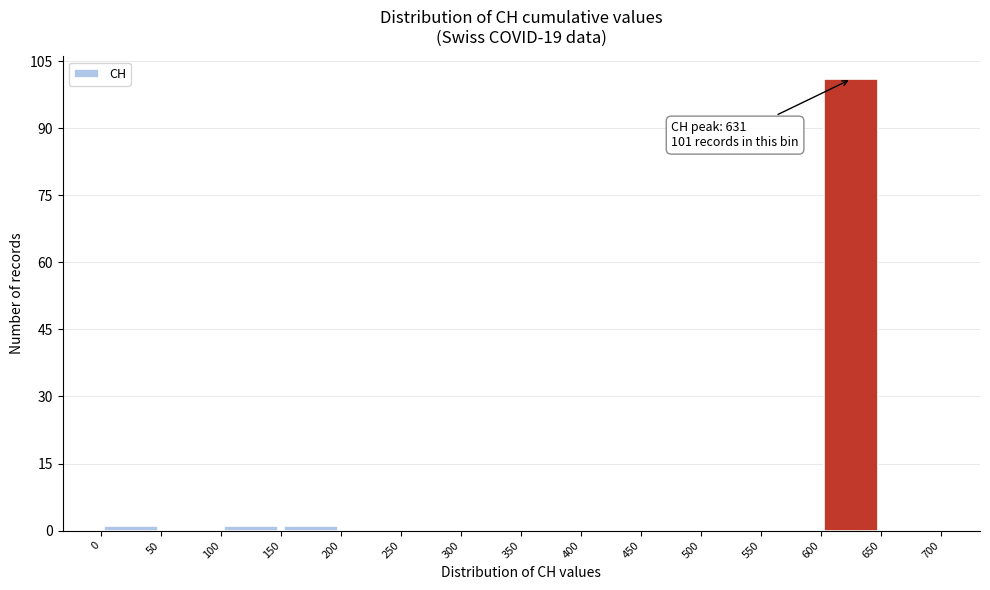

Over which range of the x-axis is the bar tallest?

600 to 650